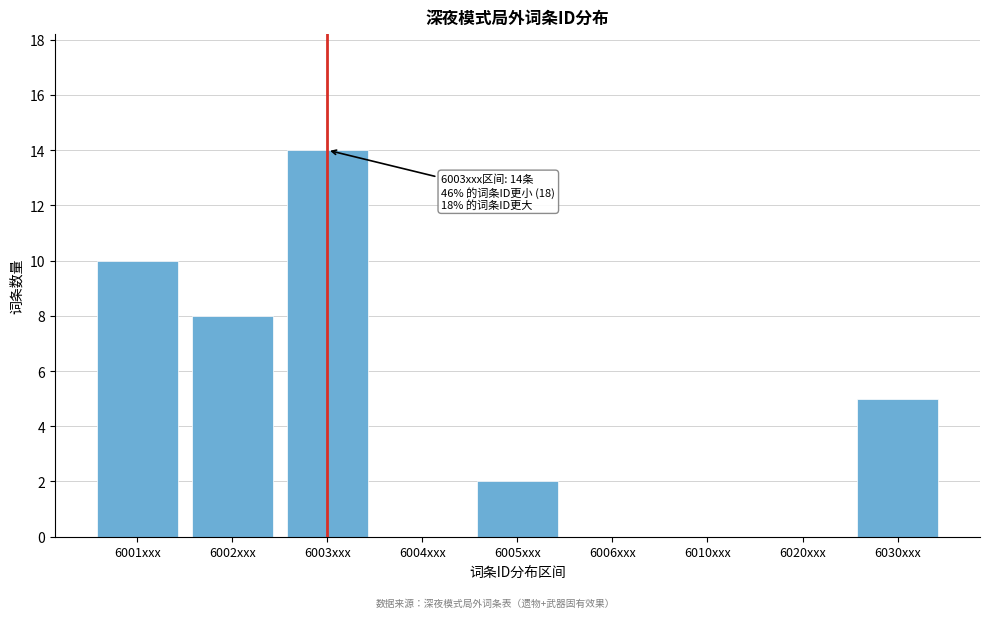

Reading left to right, list all the values displayed in this chart.

6001xxx=10	6002xxx=8	6003xxx=14	6004xxx=0	6005xxx=2	6006xxx=0	6010xxx=0	6020xxx=0	6030xxx=5